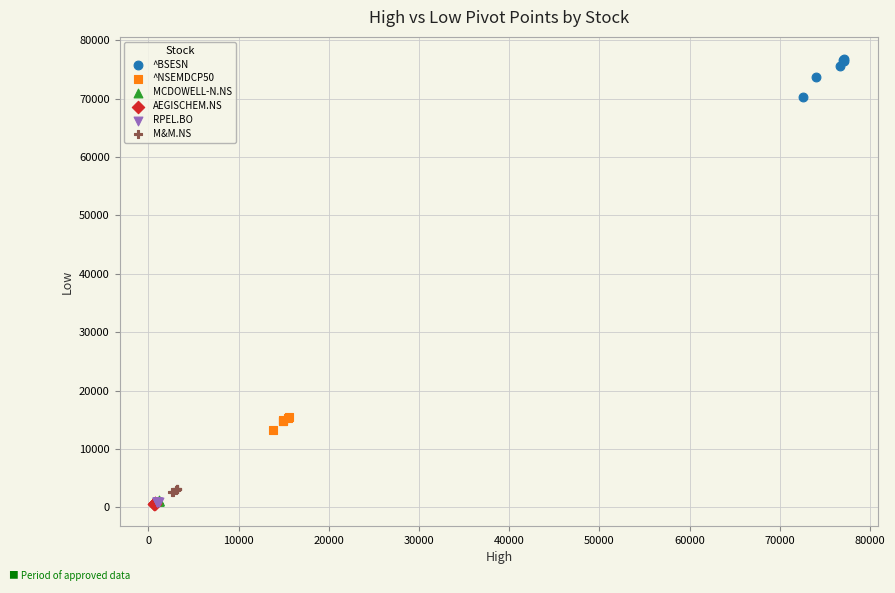

What are all the series names shown in the legend?

^BSESN, ^NSEMDCP50, MCDOWELL-N.NS, AEGISCHEM.NS, RPEL.BO, M&M.NS